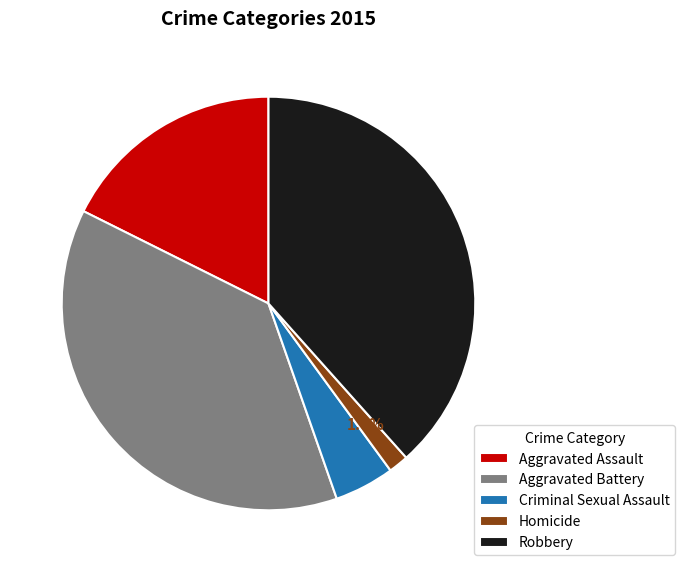

Which slice is the smallest?

Homicide